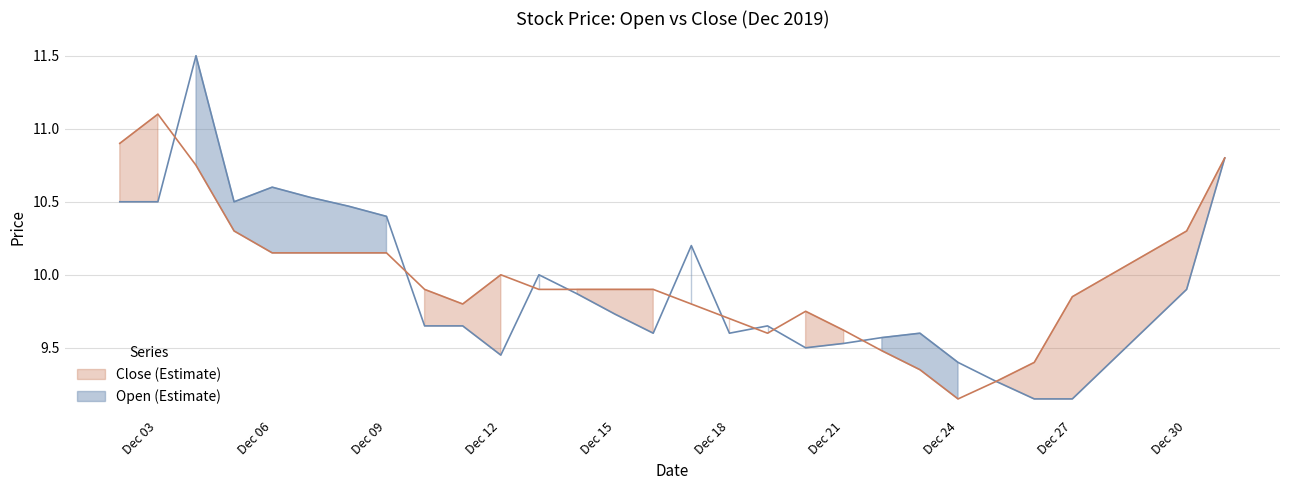

Which category has the lowest value across all series?

2019-12-26